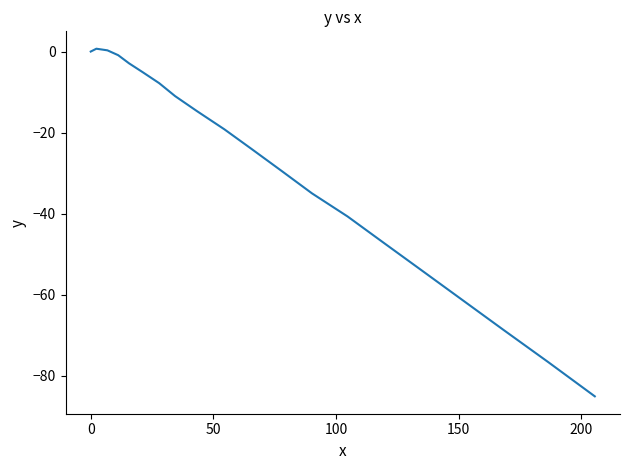

What is the difference between the maximum and minimum values?

85.8